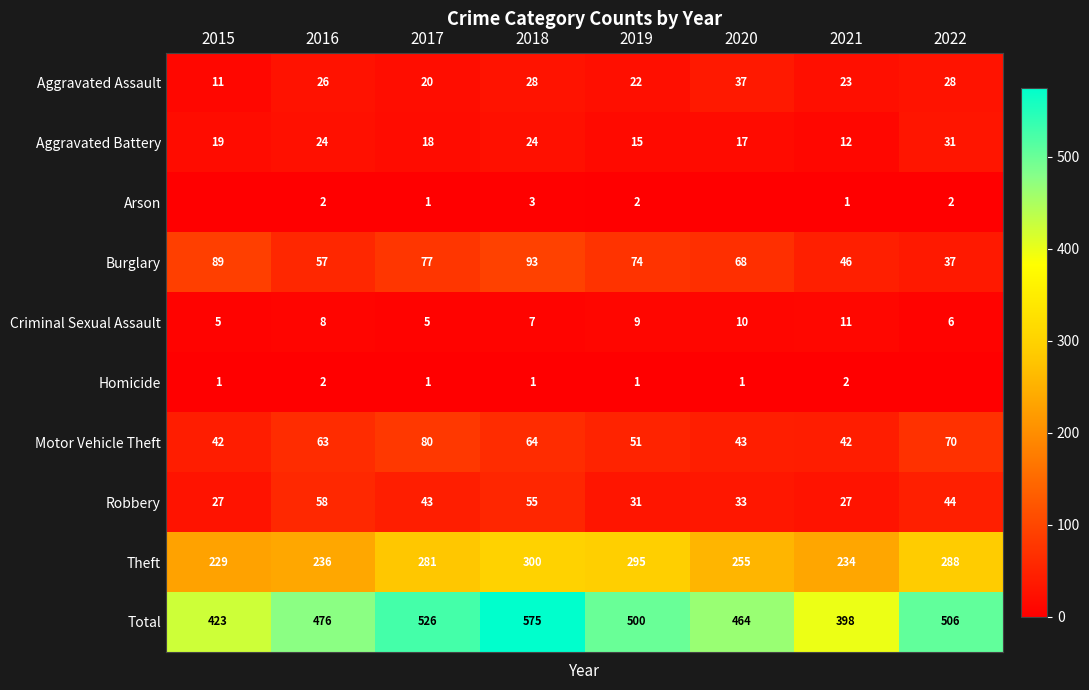

How many data points in Aggravated Battery are less than 19?

4